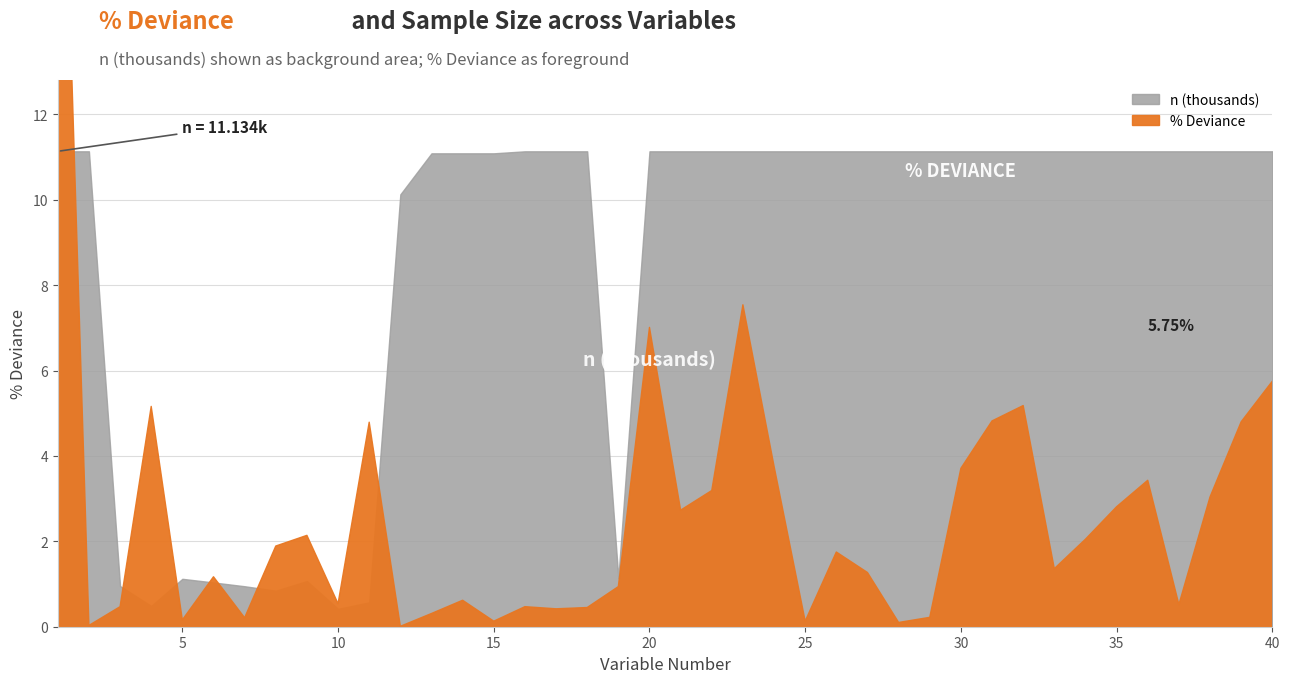

What is the approximate value of n (thousands) at 25?

11.1